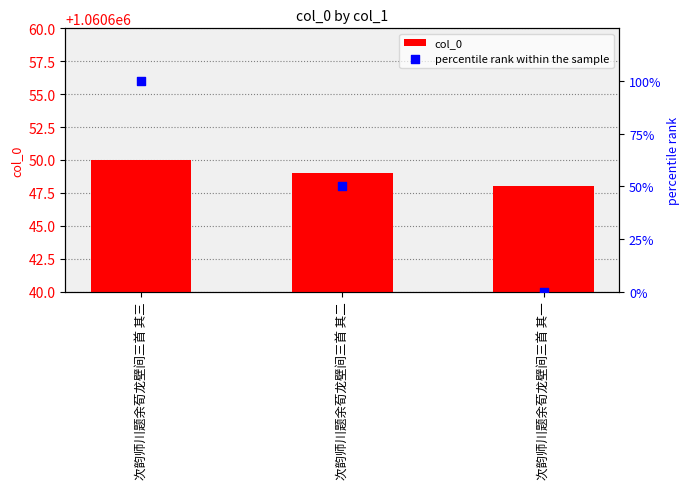

Which series reaches the maximum Y coordinate?

col_0